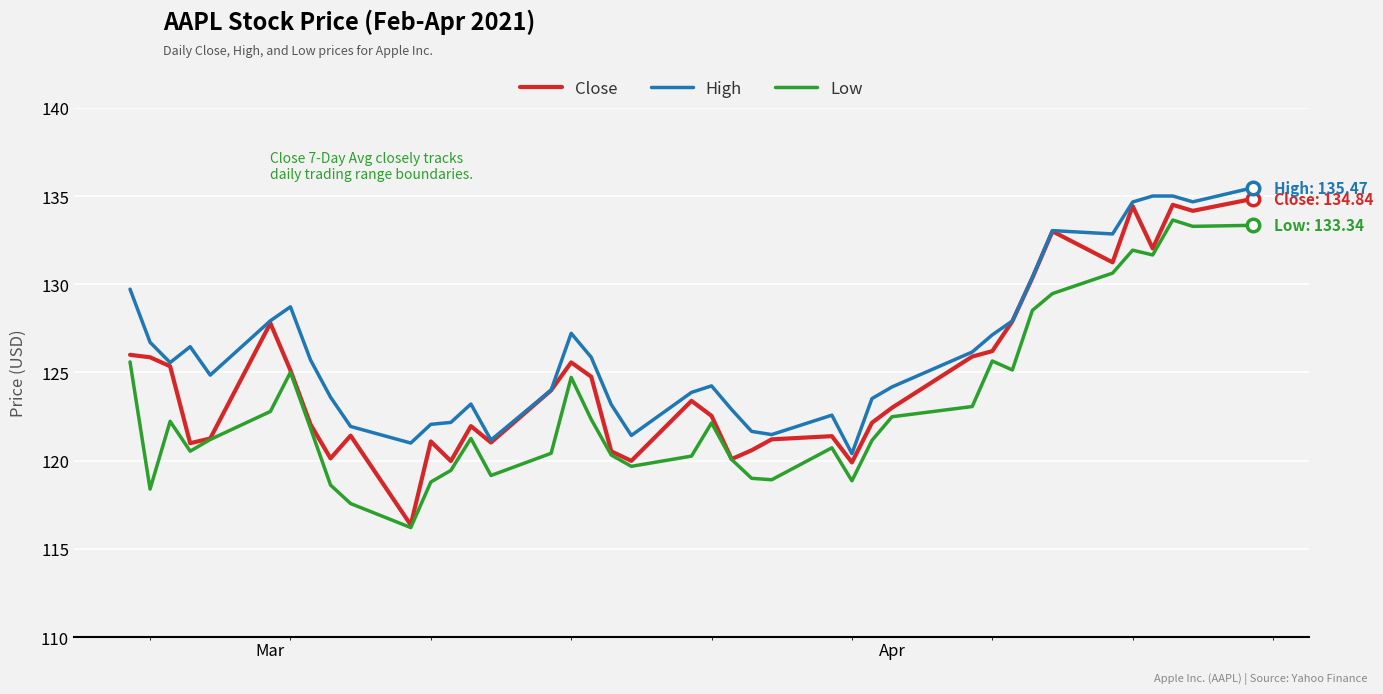

What is the sum of all High values?

5049.6